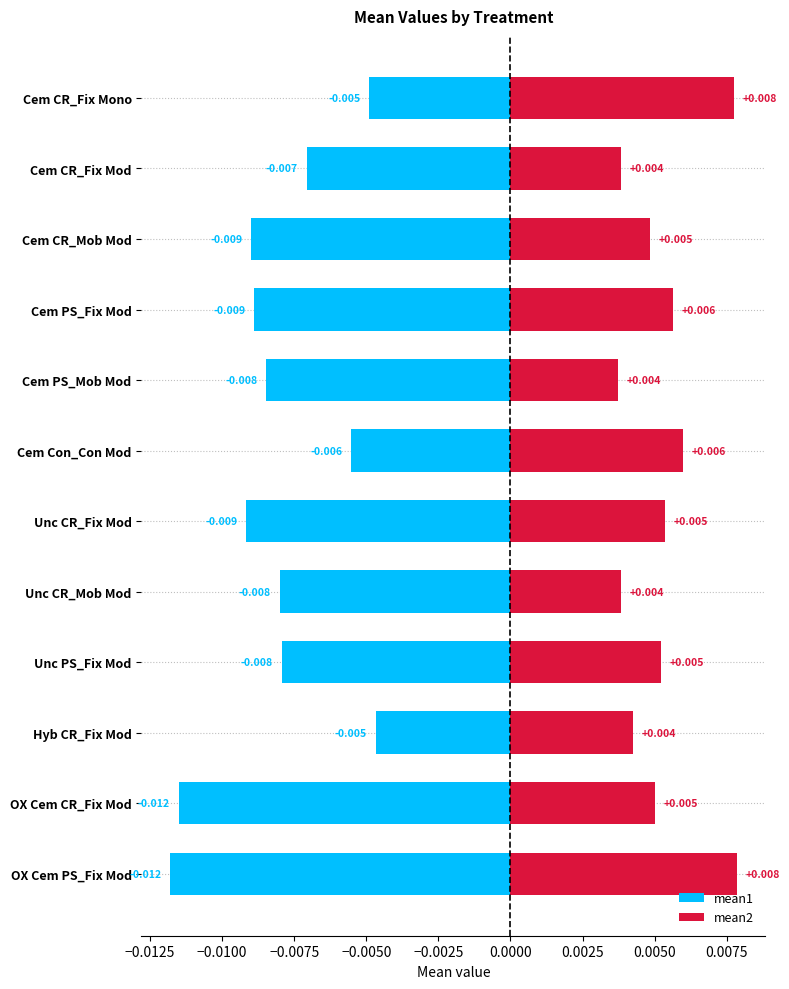

Which series changed the most between Cem CR_Fix Mod and OX Cem CR_Fix Mod?

mean1